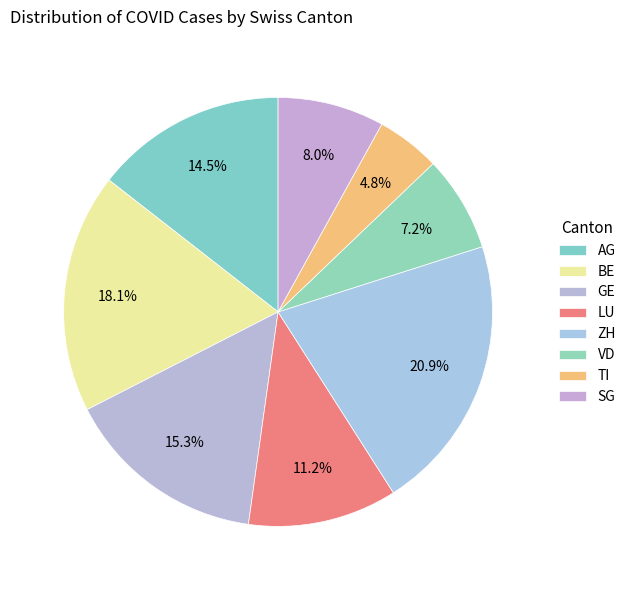

To the nearest percent, what is the combined percentage of BE and VD?

25%